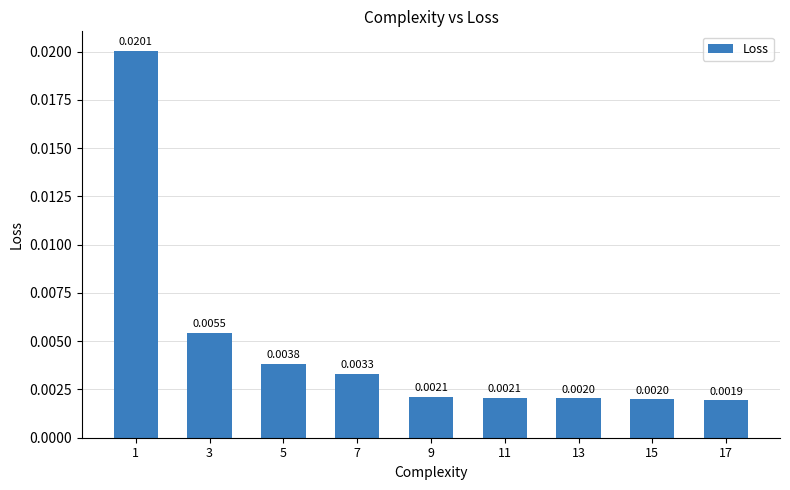

Count the number of data series in this chart.

1